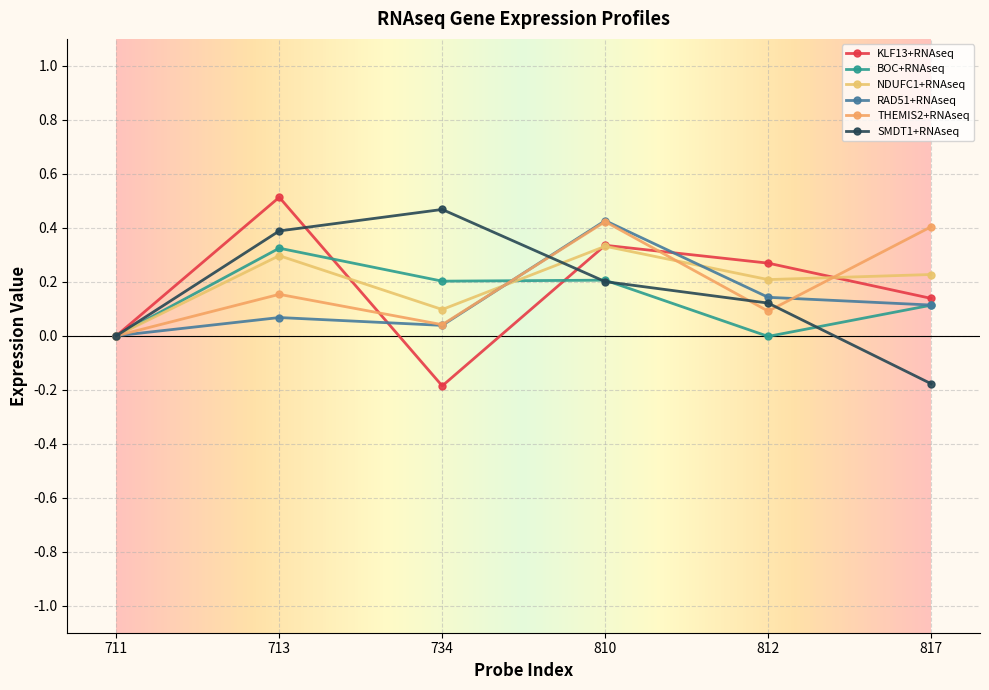

Between which two adjacent categories do THEMIS2+RNAseq and SMDT1+RNAseq first intersect?

734 and 810